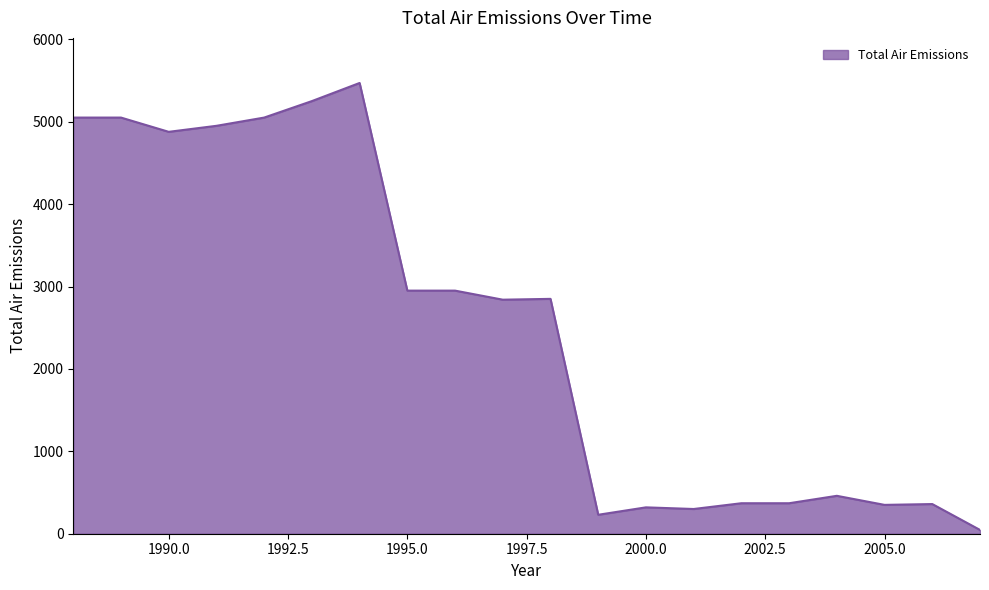

What is the greatest value displayed?

5470